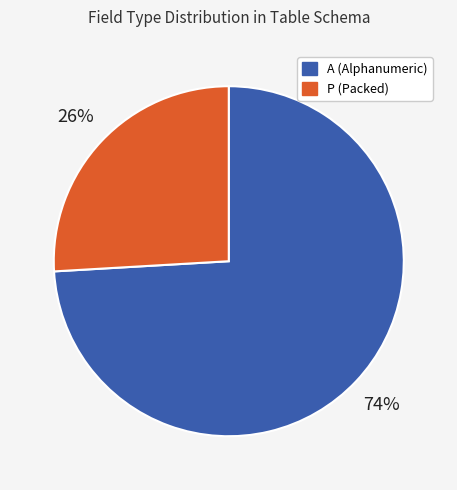

Is there a majority slice in this chart?

Yes